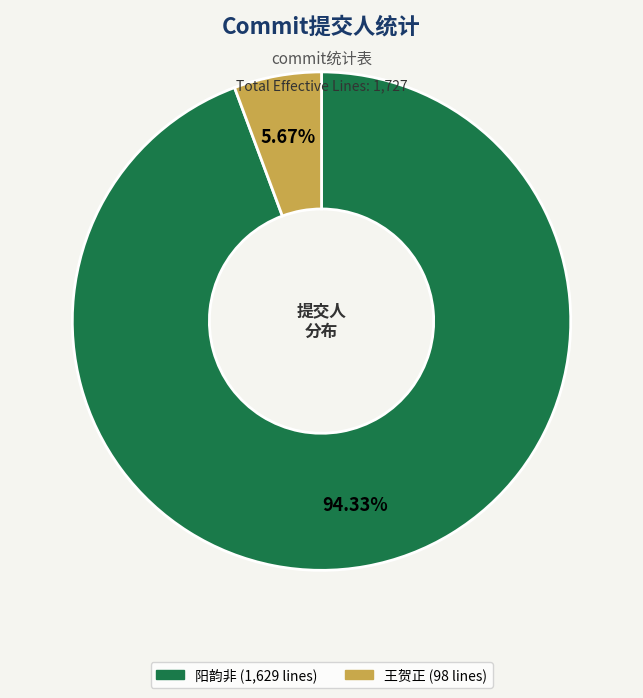

How many segments does this pie chart have?

2